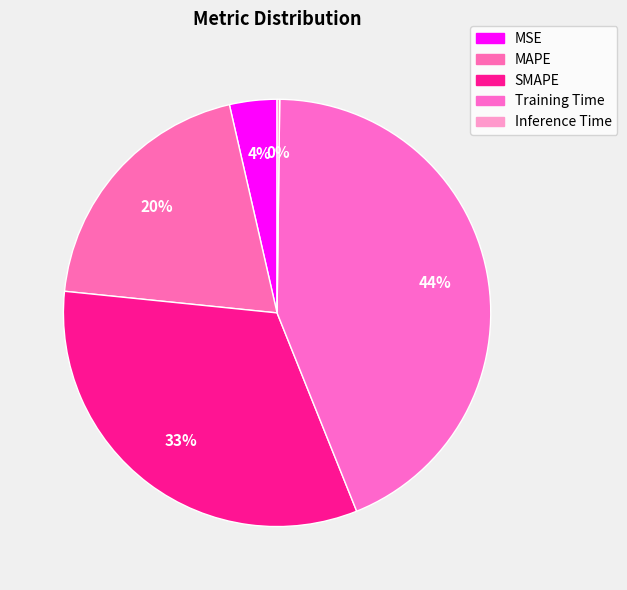

To the nearest percent, what is the difference between the Training Time and MSE slice percentages?

40%